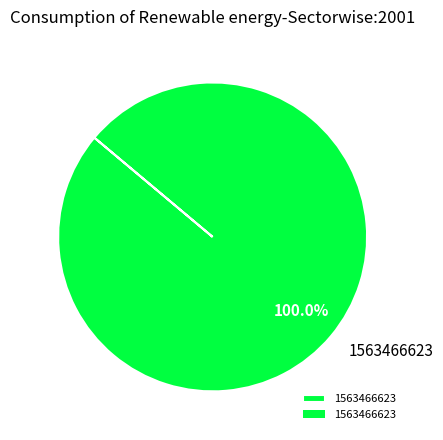

Which slice represents more than half of the pie?

1563466623